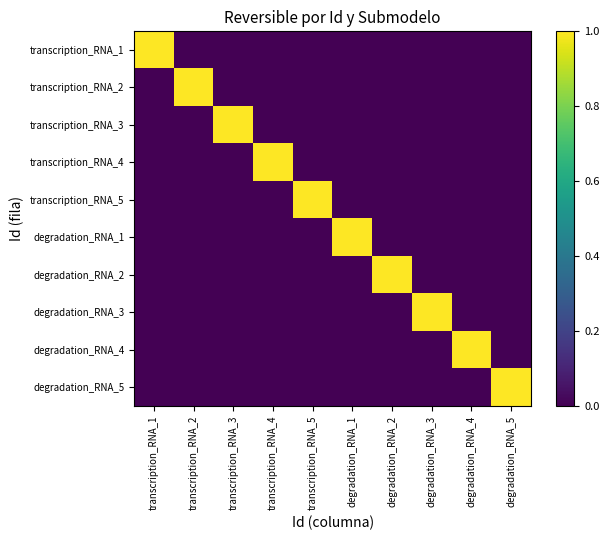

Which series has the largest range (max minus min)?

transcription_RNA_1